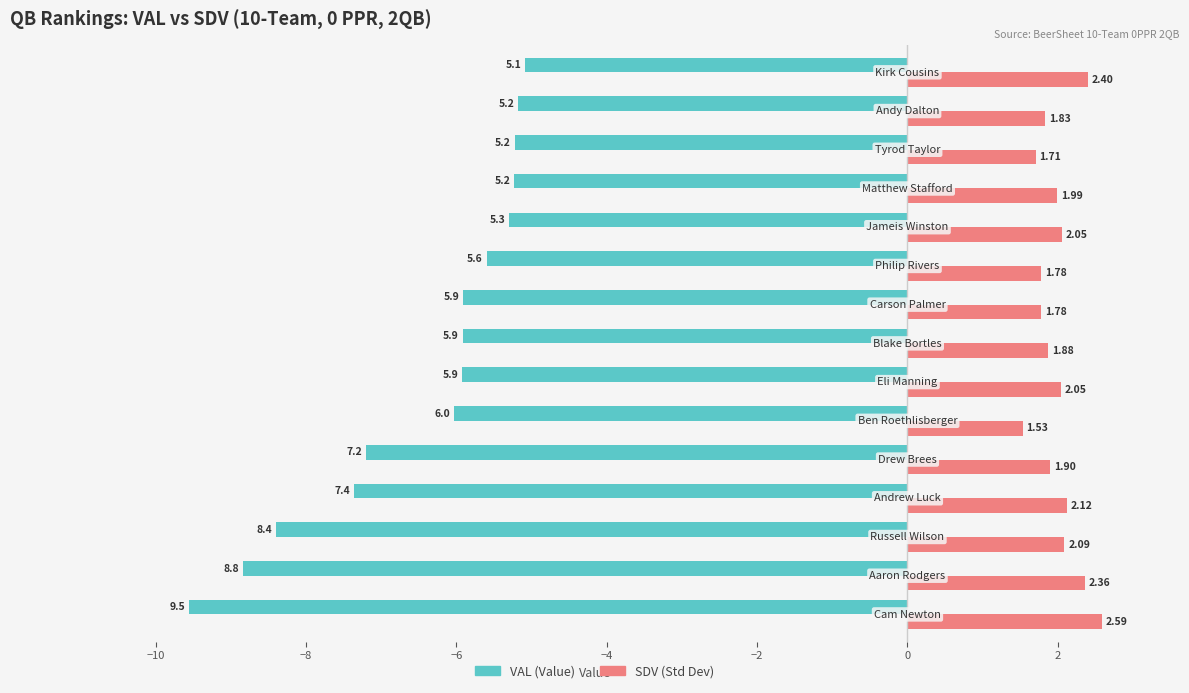

List the series in order of their peak value, lowest first.

VAL (Value), SDV (Std Dev)